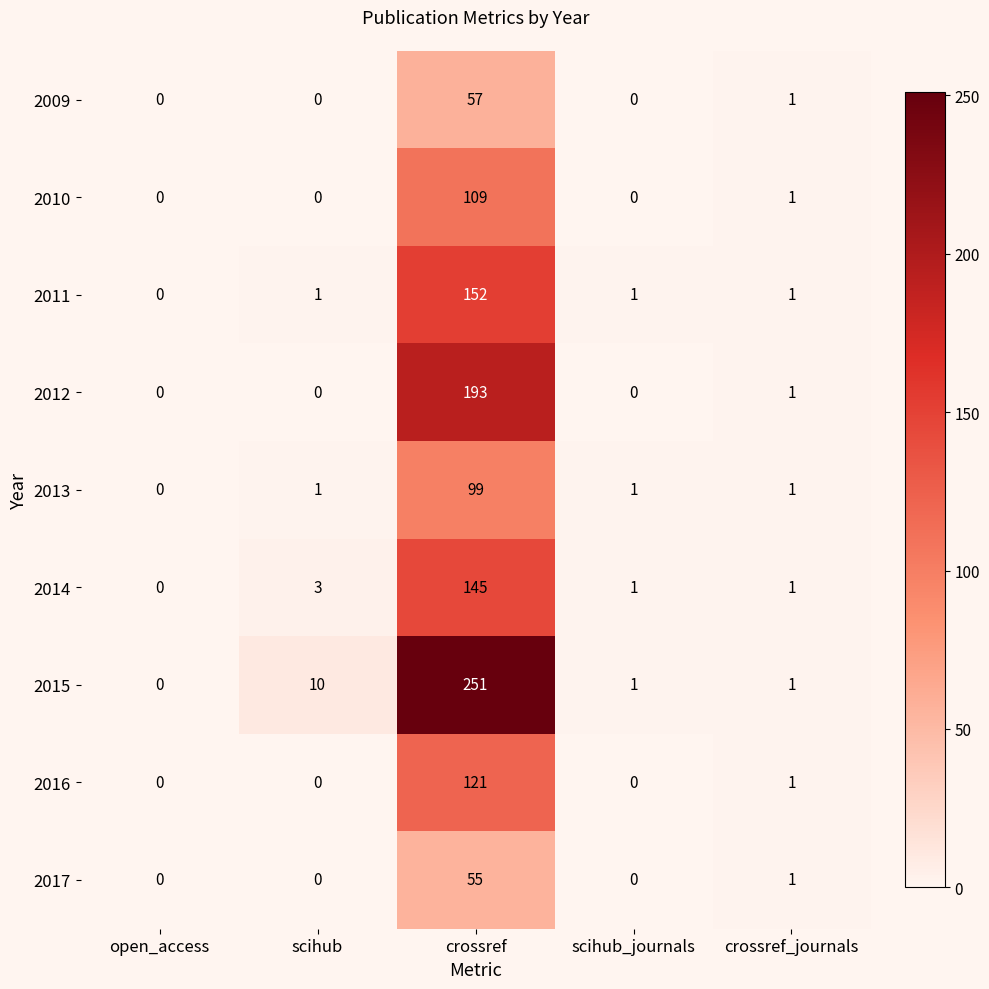

Is it true that 2012 equals 1 at crossref_journals?

True